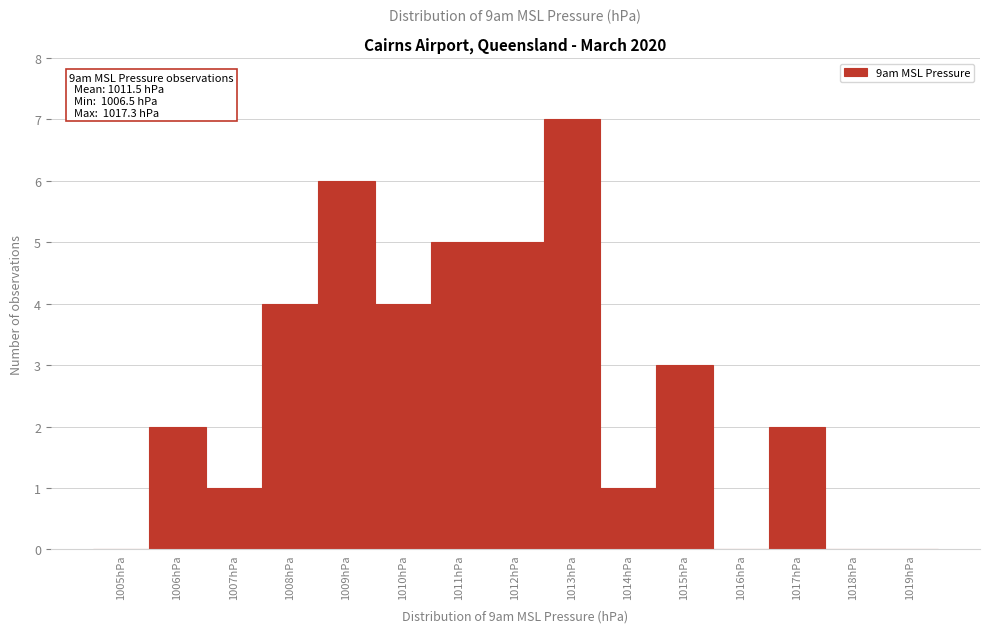

Reading left to right, list all the values displayed in this chart.

1005hPa=0	1006hPa=2	1007hPa=1	1008hPa=4	1009hPa=6	1010hPa=4	1011hPa=5	1012hPa=5	1013hPa=7	1014hPa=1	1015hPa=3	1016hPa=0	1017hPa=2	1018hPa=0	1019hPa=0